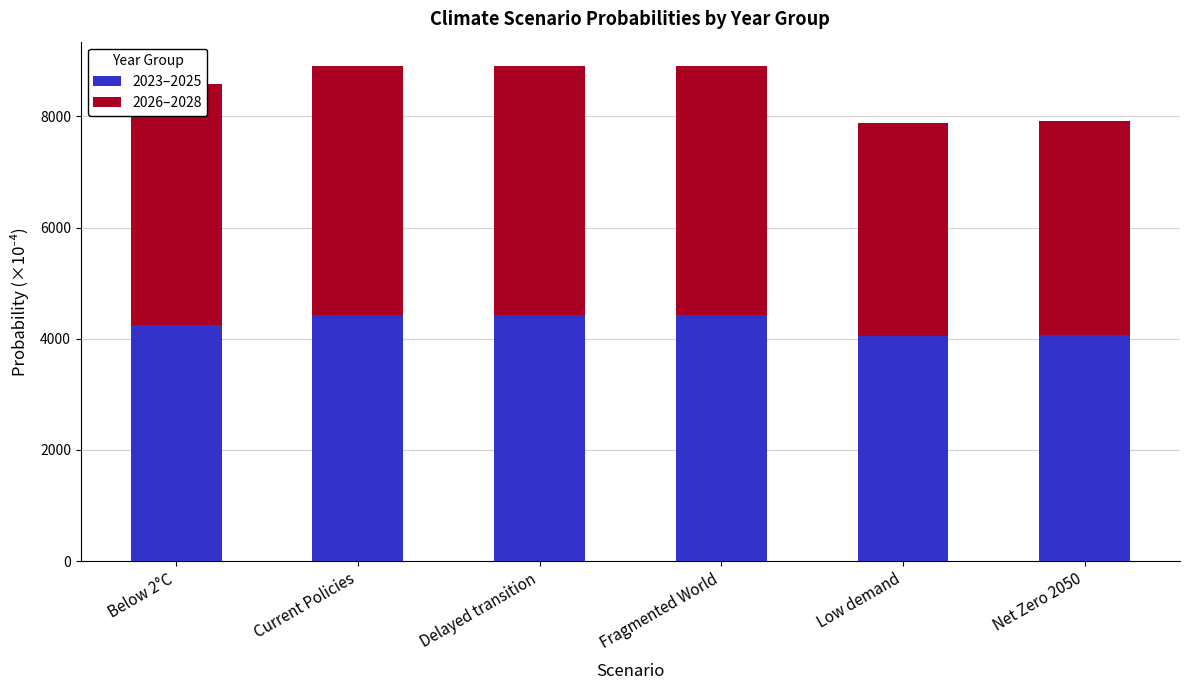

What is the total value across all series at Fragmented World?

8899.8